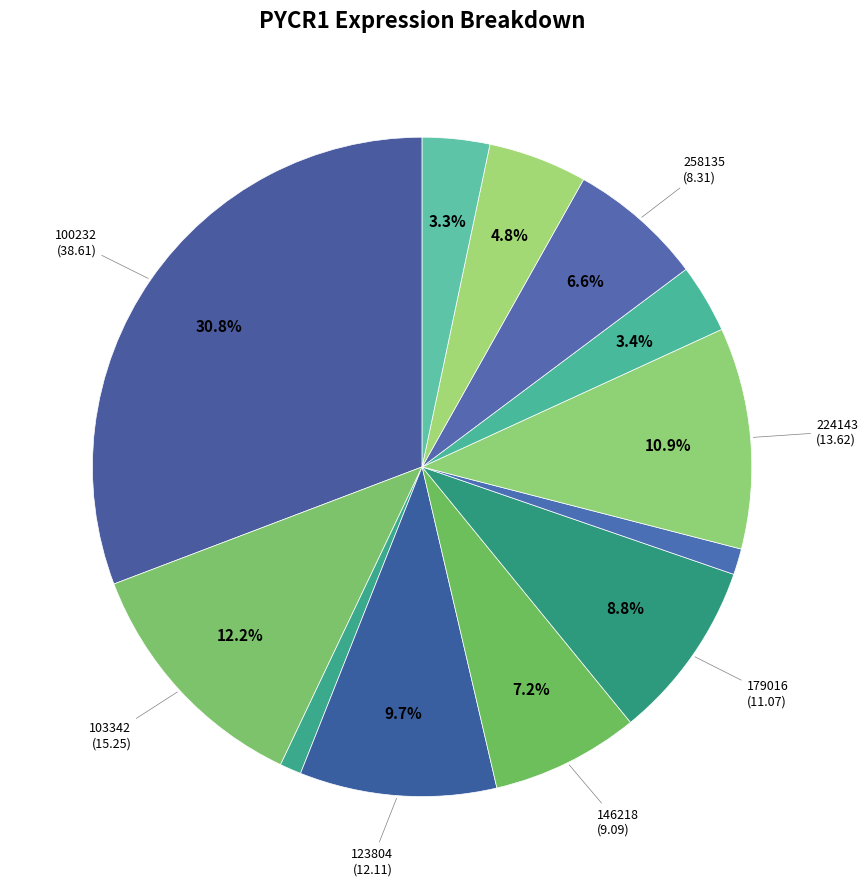

Does any single category account for the majority?

No